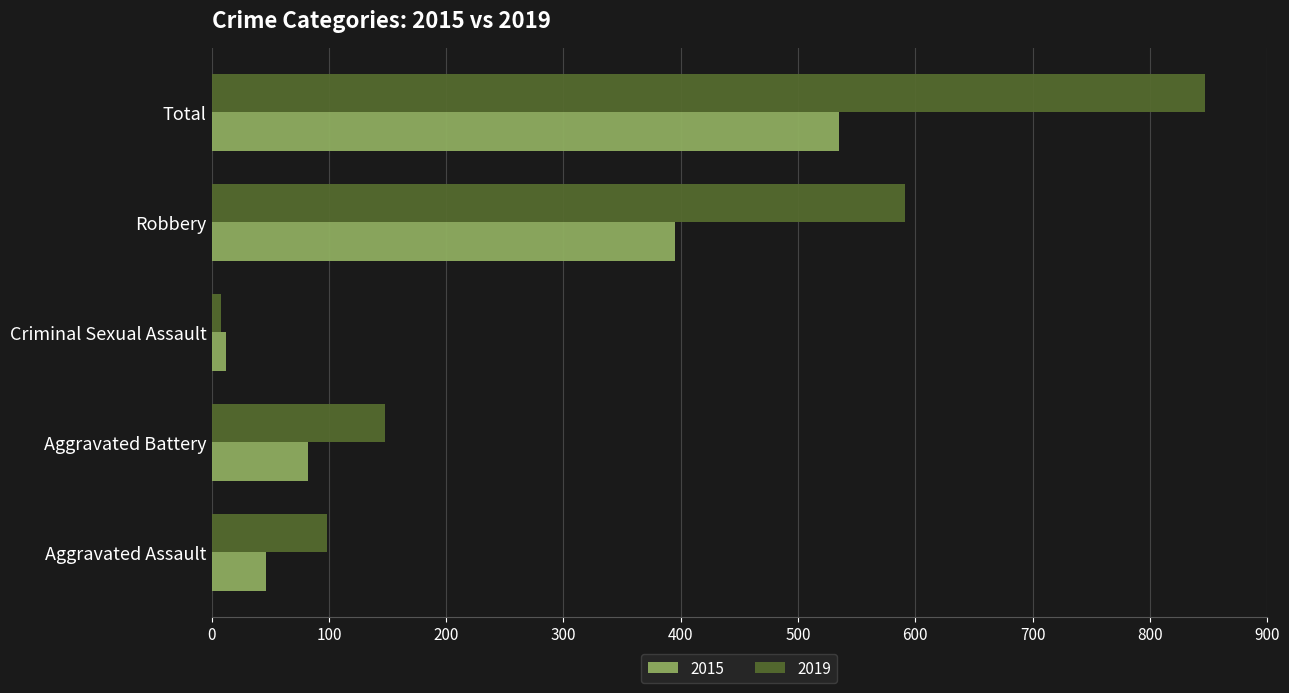

What is the lowest value of the 2019 series?

8